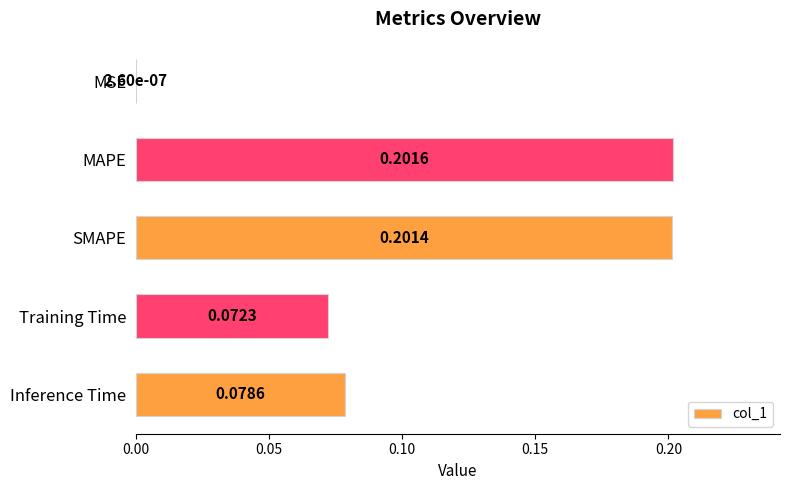

Which category has the highest value across all series?

MAPE